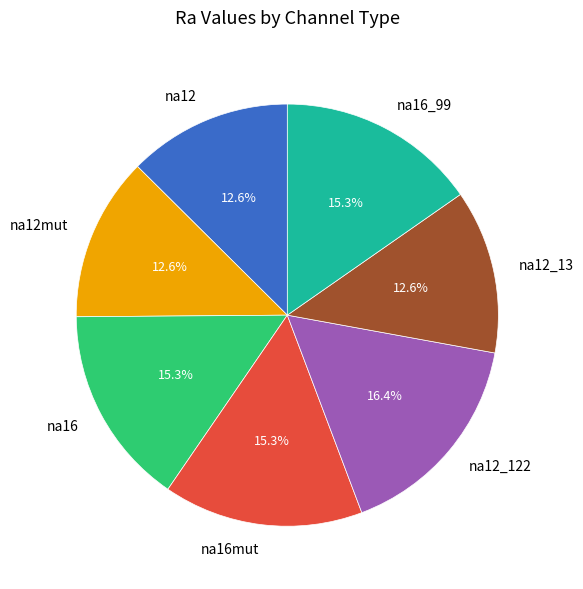

Does any single category account for the majority?

No